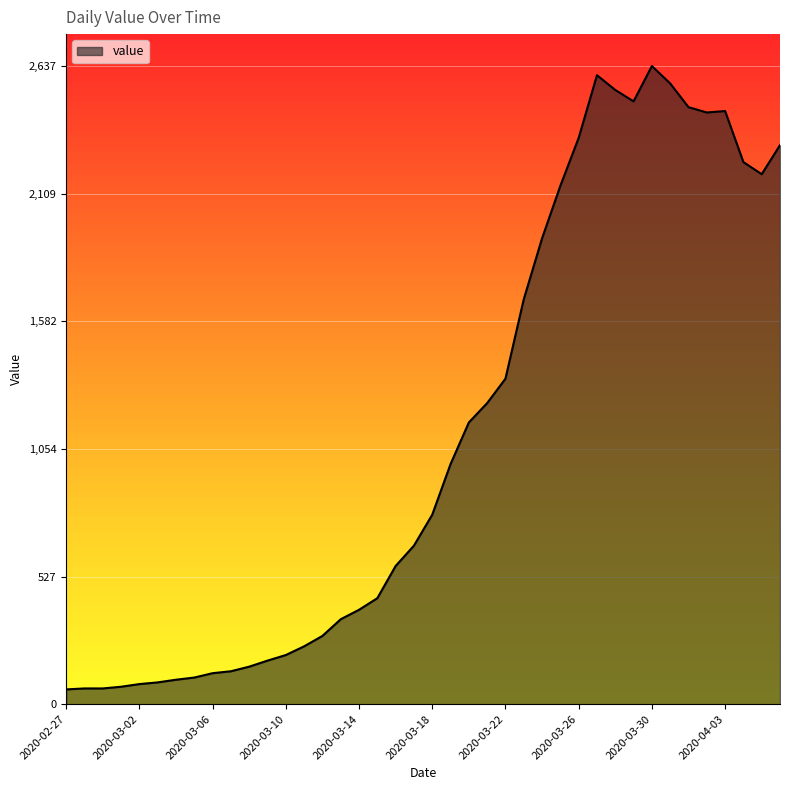

What is the smallest value displayed?

61